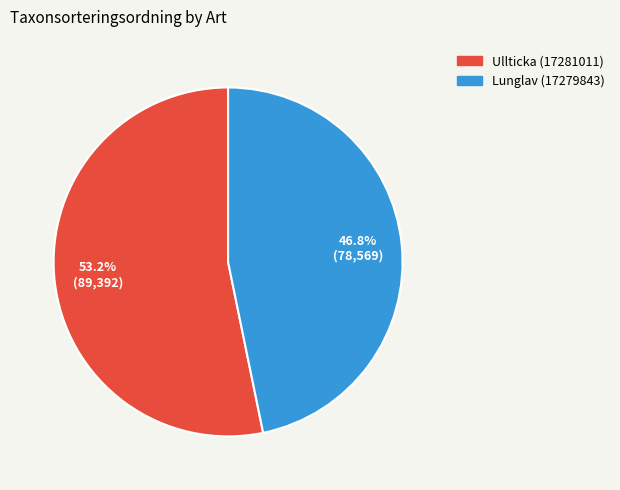

Which has a higher value, Ullticka (17281011) or Lunglav (17279843)?

Ullticka (17281011)